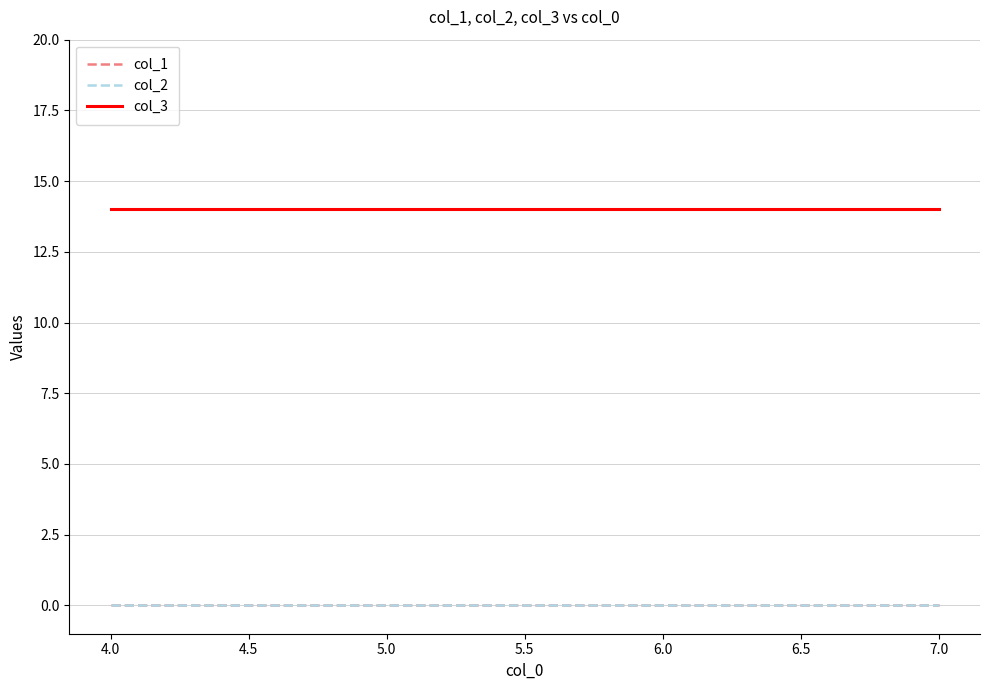

What is the total value across all series at 5.0?

14